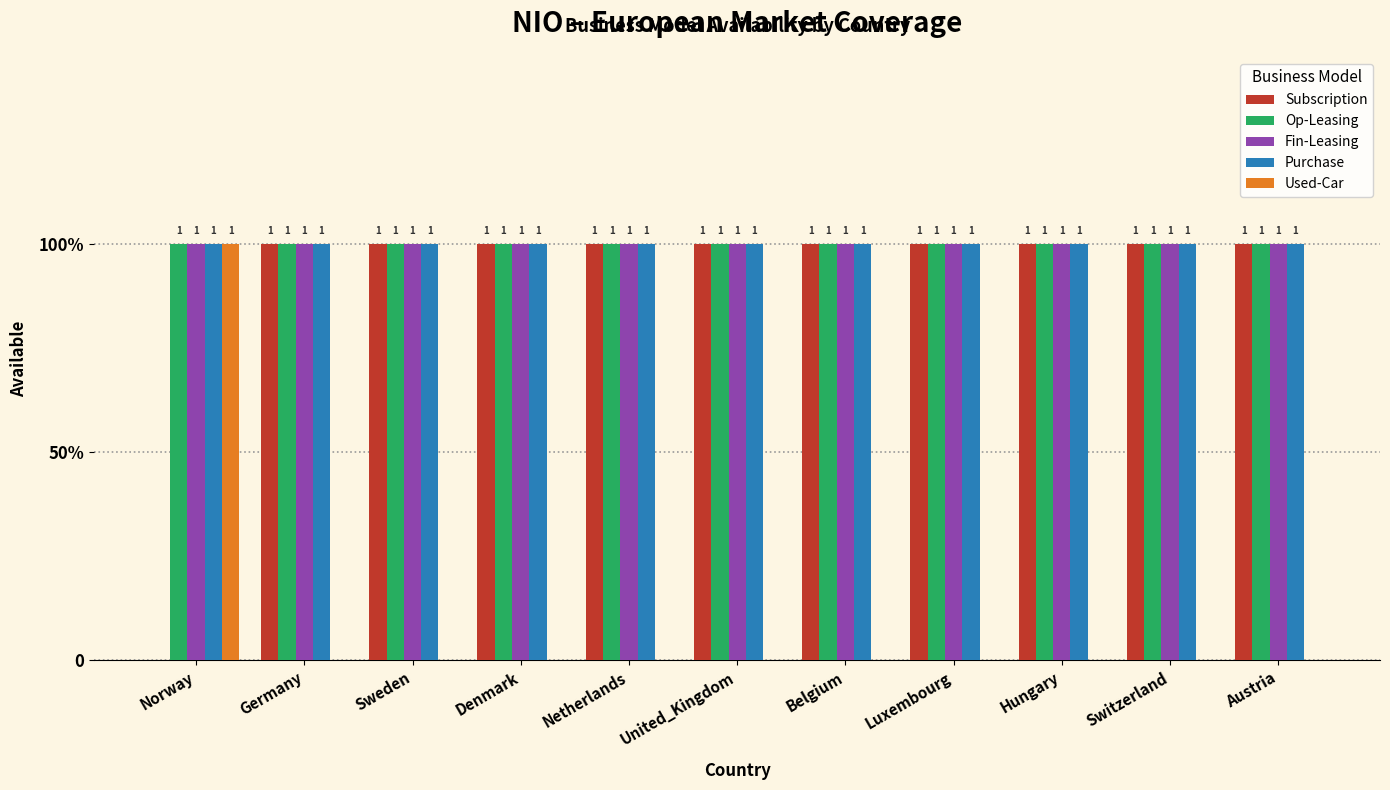

What are all the series names shown in the legend?

Subscription, Op-Leasing, Fin-Leasing, Purchase, Used-Car